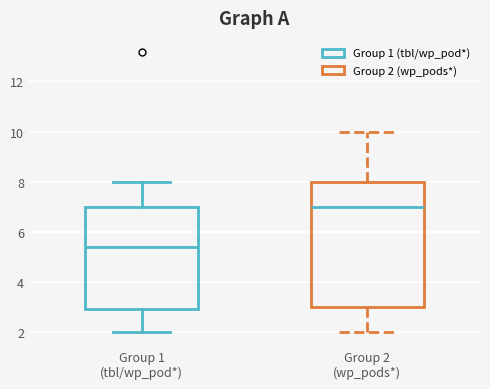

Which box is the tallest, from its lower edge to its upper edge?

Group 2 (wp_pods*)